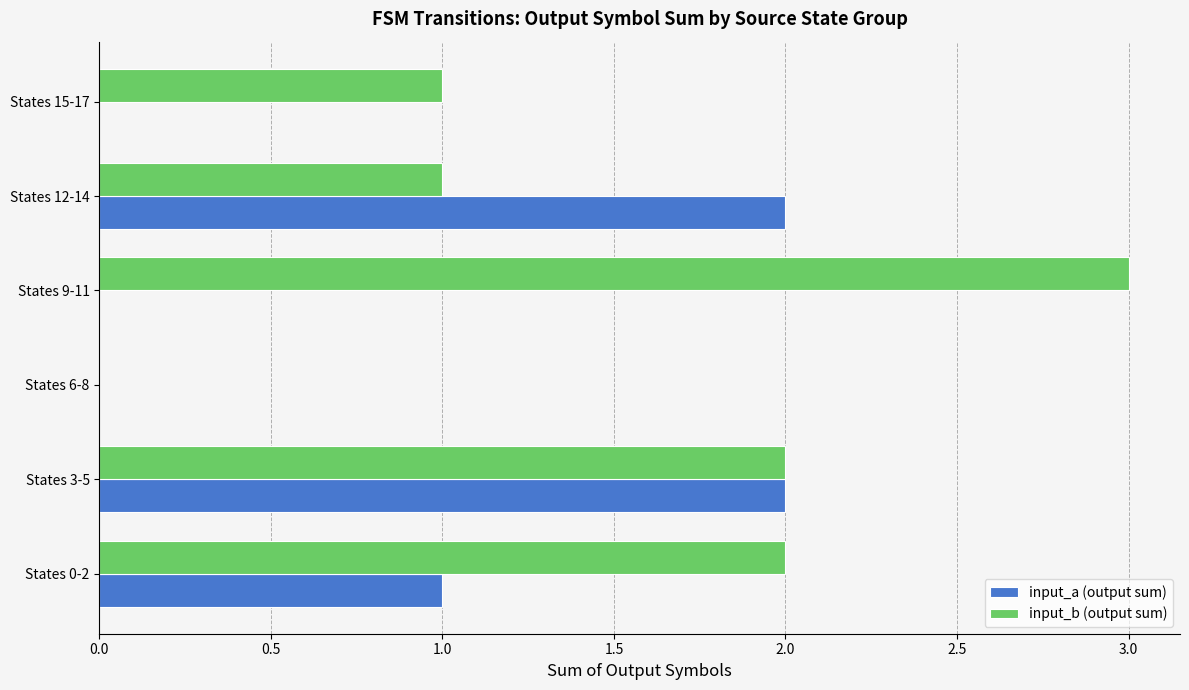

Count the number of categories in the chart.

6